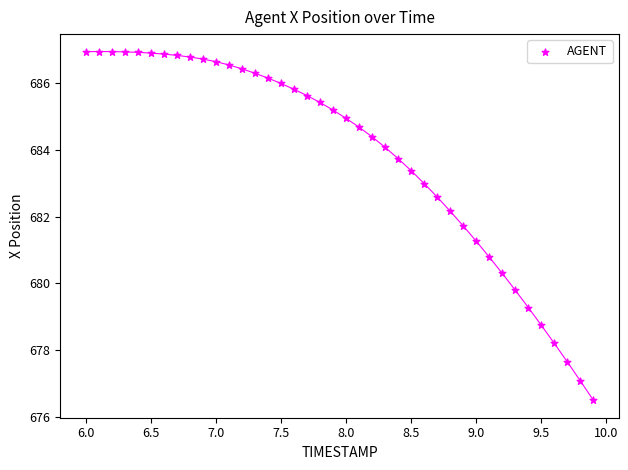

What is the range of Y values (max minus min)?

10.5